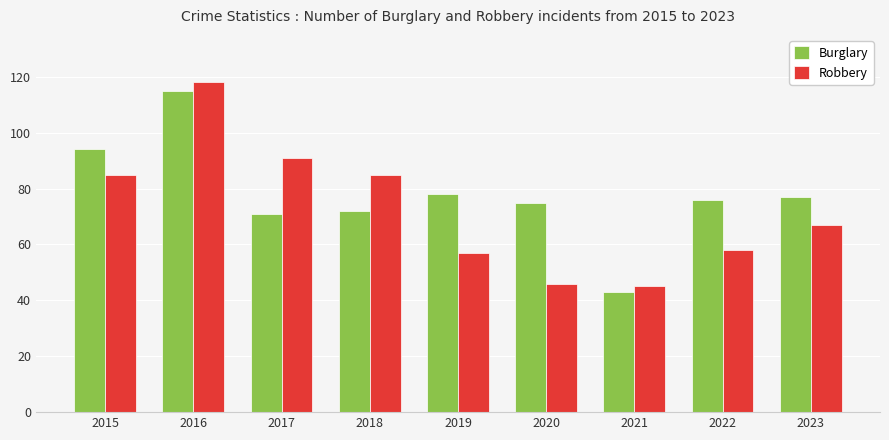

Which series changed the most between 2015 and 2018?

Burglary